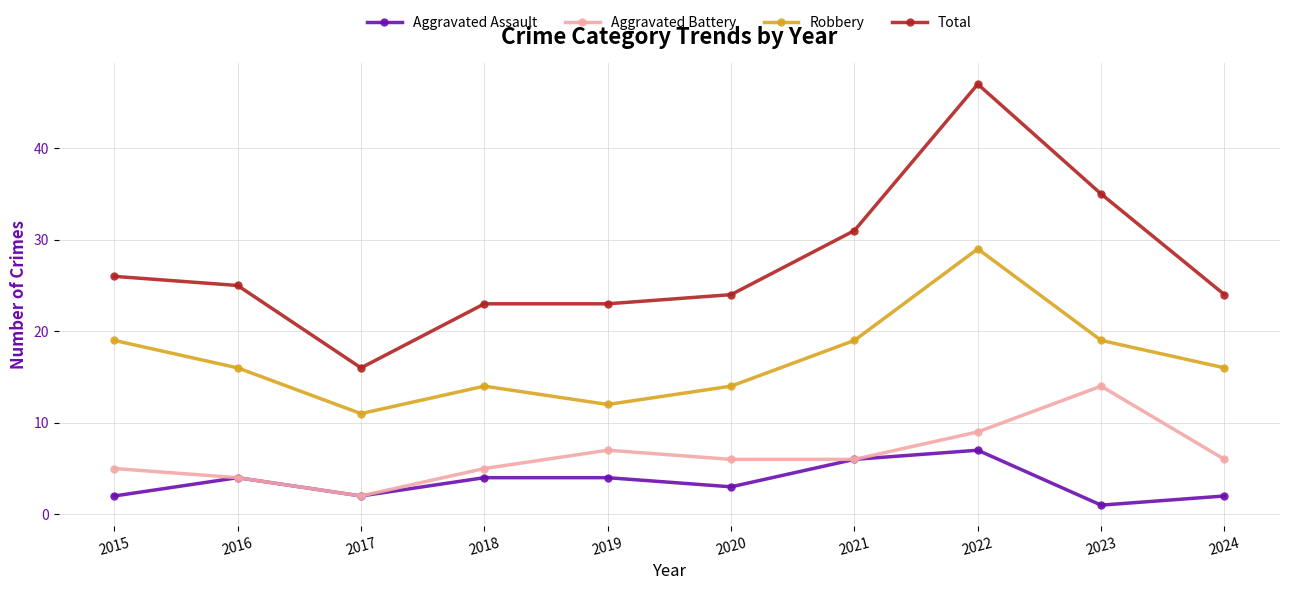

What are all the series names shown in the legend?

Aggravated Assault, Aggravated Battery, Robbery, Total